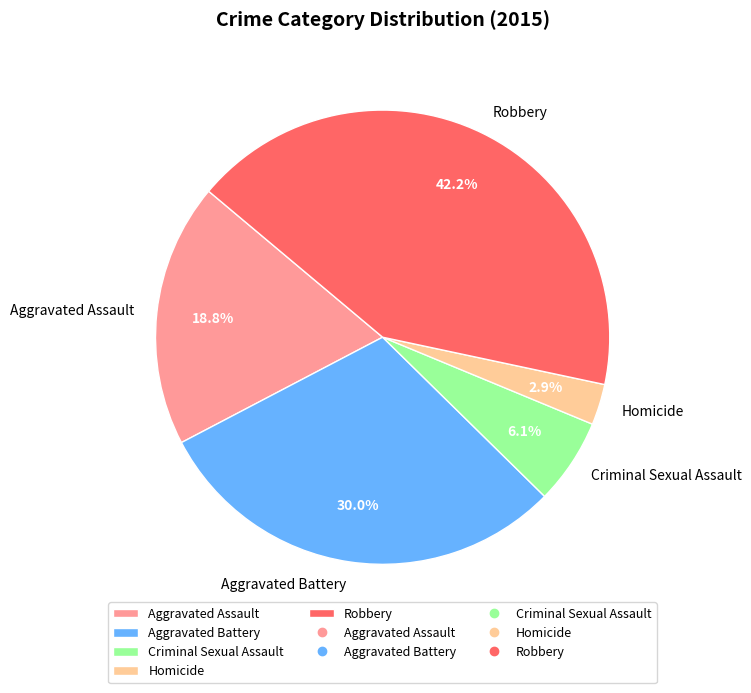

Rank the categories by value from lowest to highest.

Homicide, Criminal Sexual Assault, Aggravated Assault, Aggravated Battery, Robbery